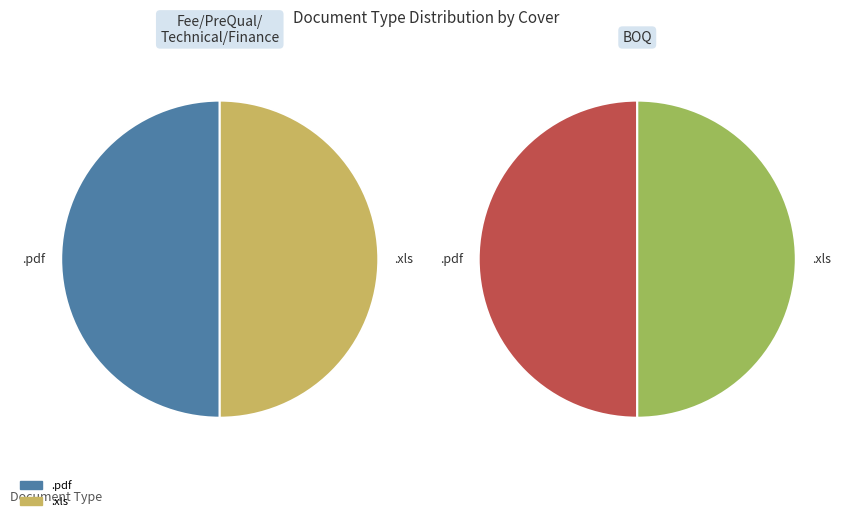

To the nearest percent, what is the average slice percentage?

50%